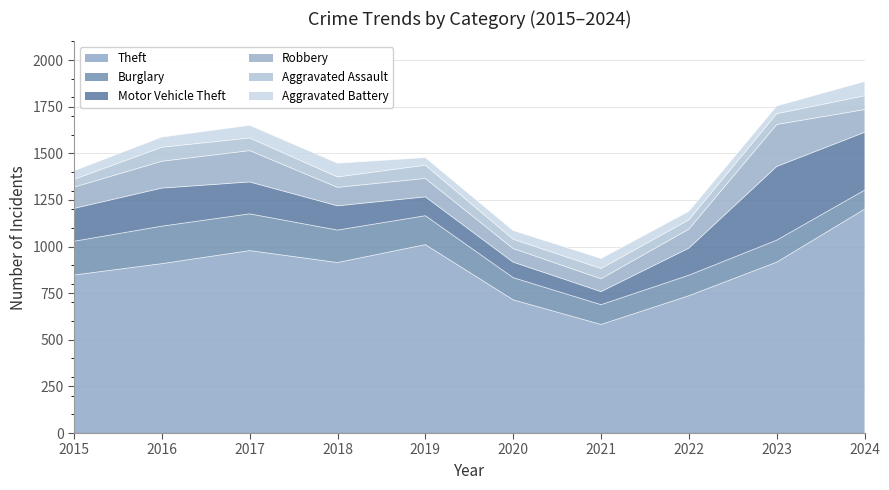

Reading left to right, transcribe all the data shown in this chart.

Theft: 847	908	978	914	1010	714	582	736	916	1200
Burglary: 181	201	197	174	155	119	106	110	118	102
Motor Vehicle Theft: 176	204	171	130	101	83	70	145	395	310
Robbery: 114	144	168	99	99	73	69	102	225	122
Aggravated Assault: 42	75	68	56	71	50	55	50	58	74
Aggravated Battery: 46	55	68	74	41	47	54	46	42	77